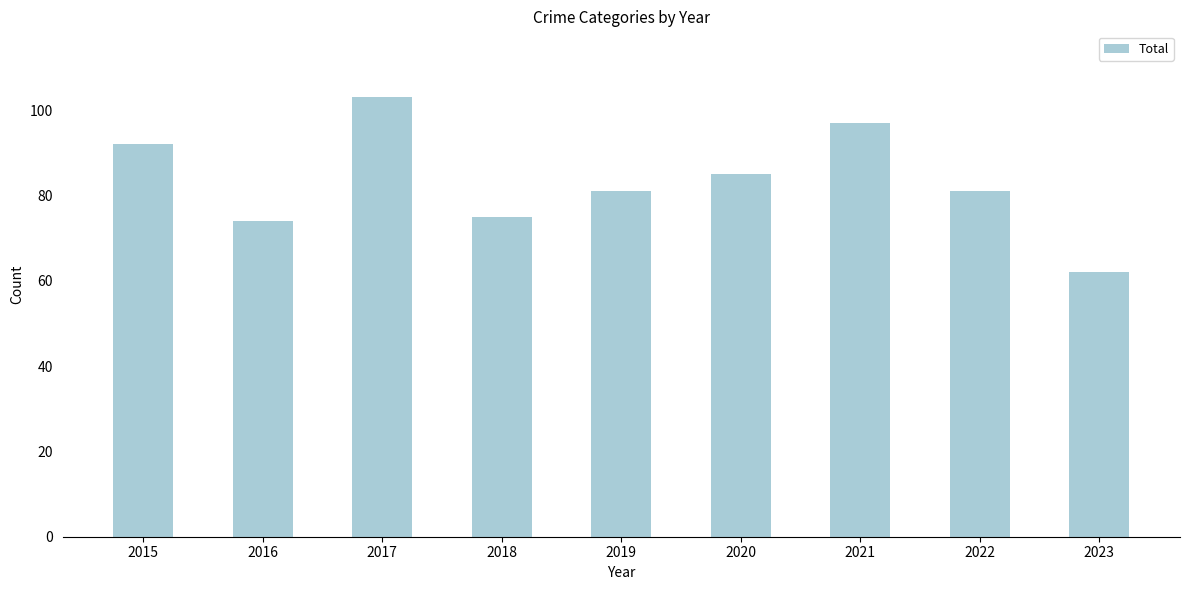

Reading left to right, what are all the values shown in this chart?

92	74	103	75	81	85	97	81	62